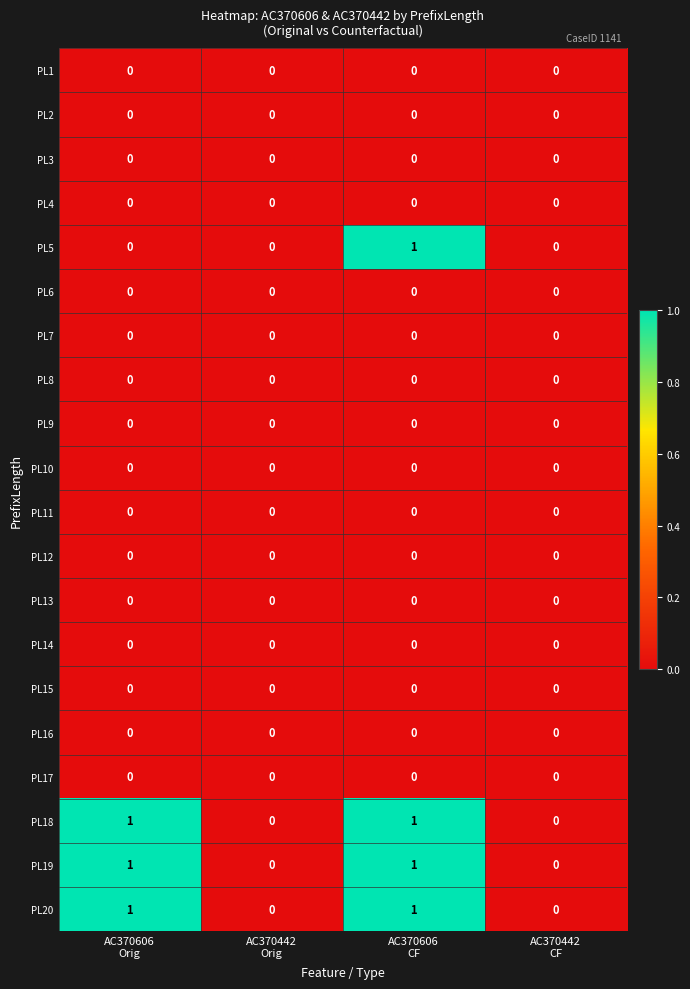

Count the number of categories in the chart.

4